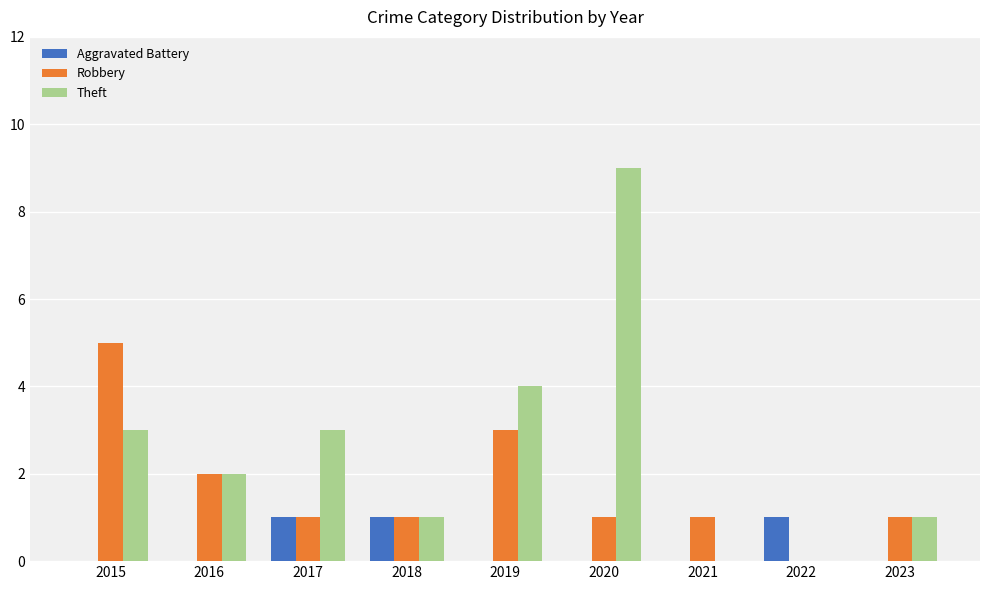

Where does the Theft series first go above 2?

2015